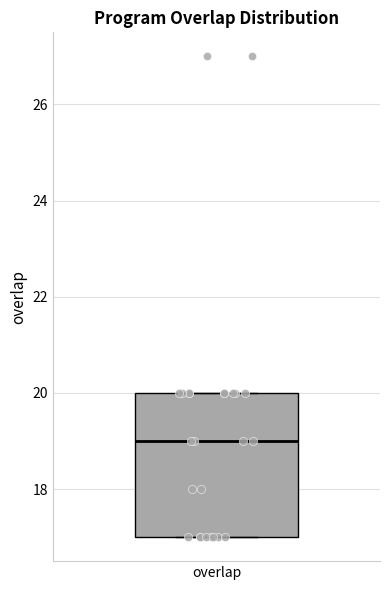

Transcribe this box plot: give where the median line is, the range the box spans, and where the two whiskers end, as read against the y-axis. The values are not printed on the chart, so give them approximately, as read against the axis.

median 19, box 17 to 20, whiskers 17 to 20